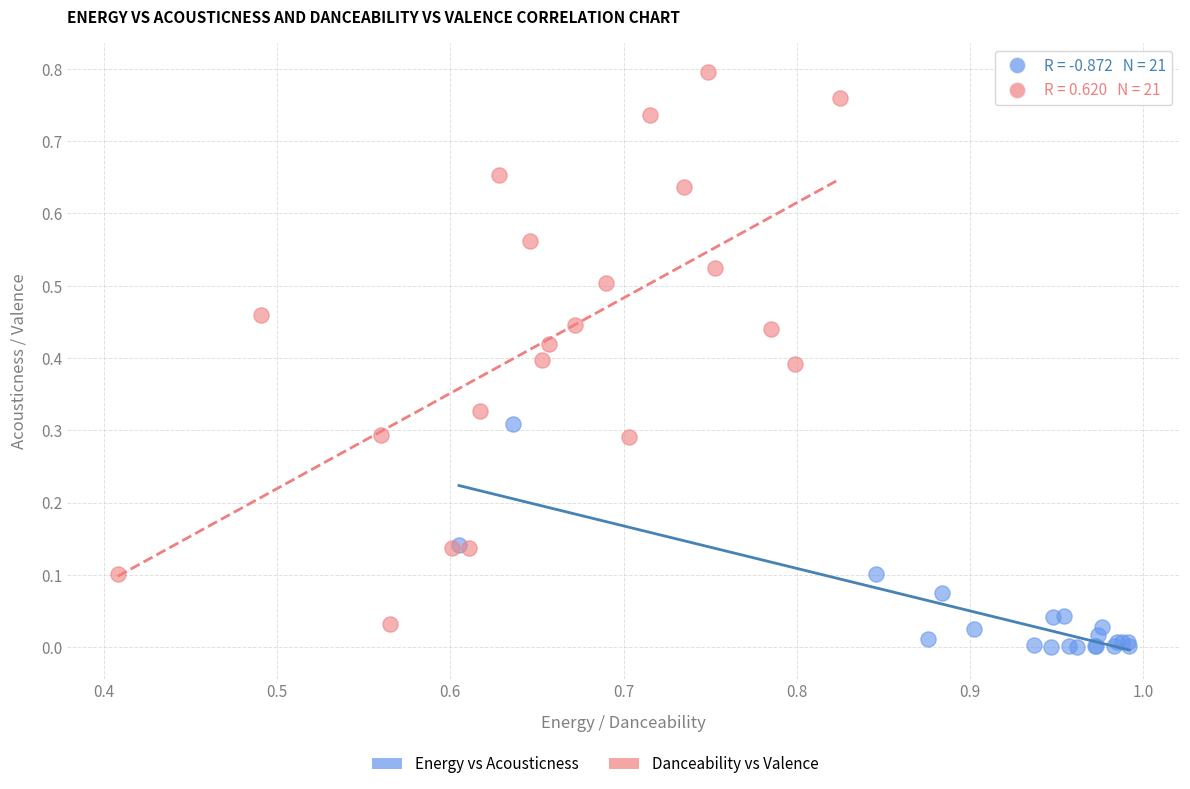

Which series contains the highest Y value?

Danceability vs Valence